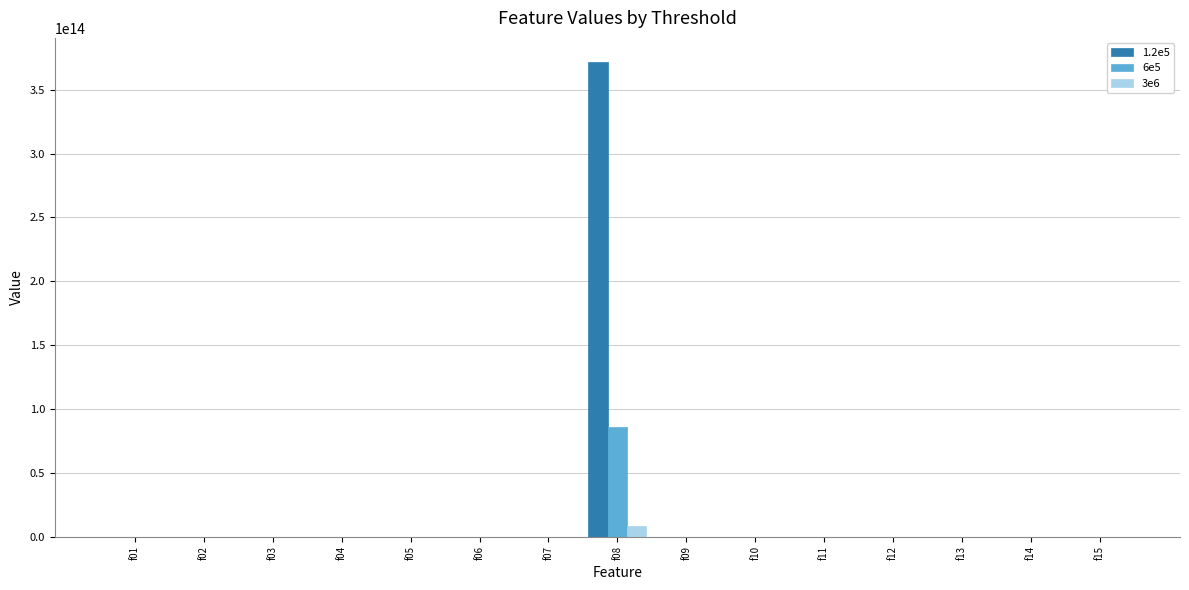

How many categories are shown in the chart?

15